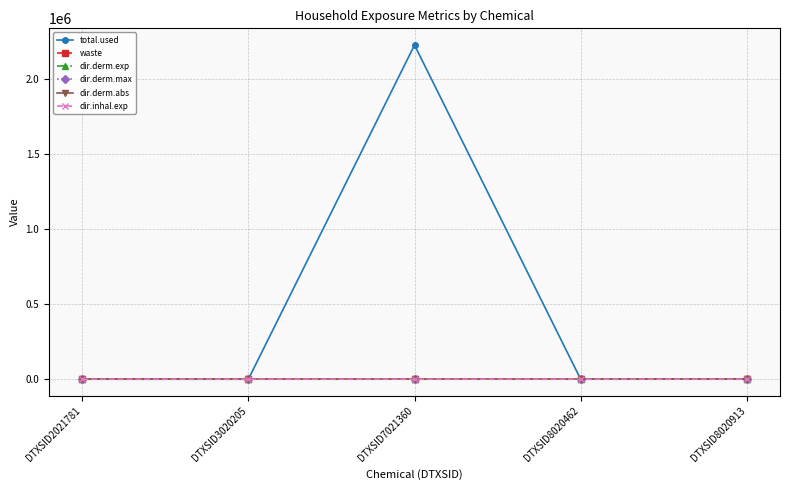

In dir.inhal.exp, how many points are higher than both neighbors (excluding endpoints)?

1